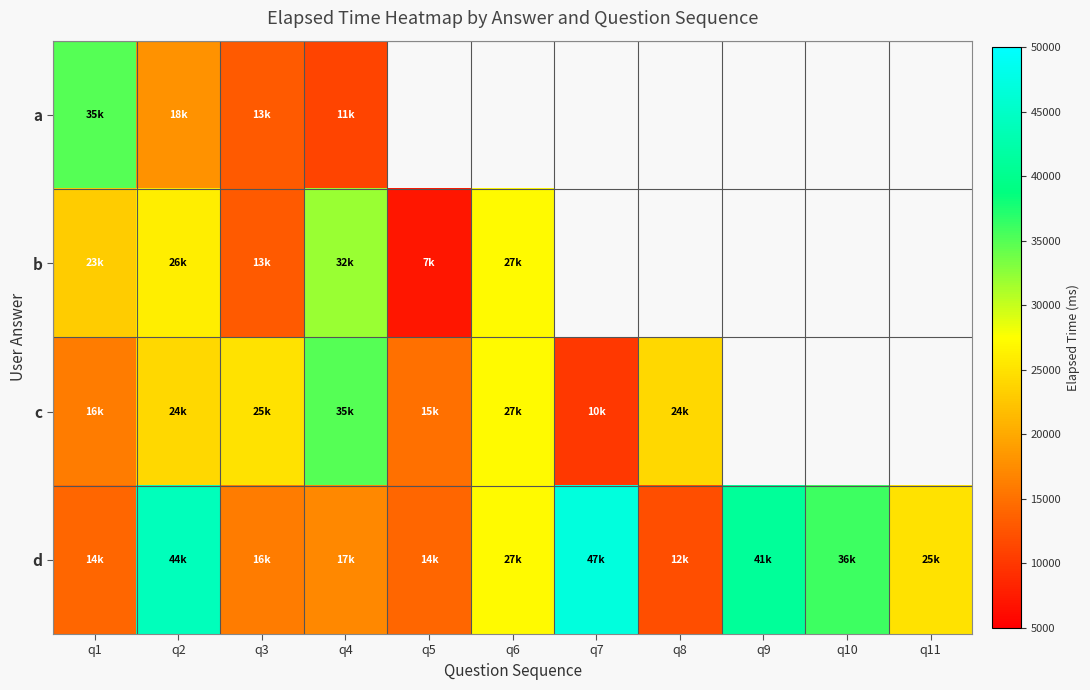

The d series shows 47000.0 at q7. True or false?

True